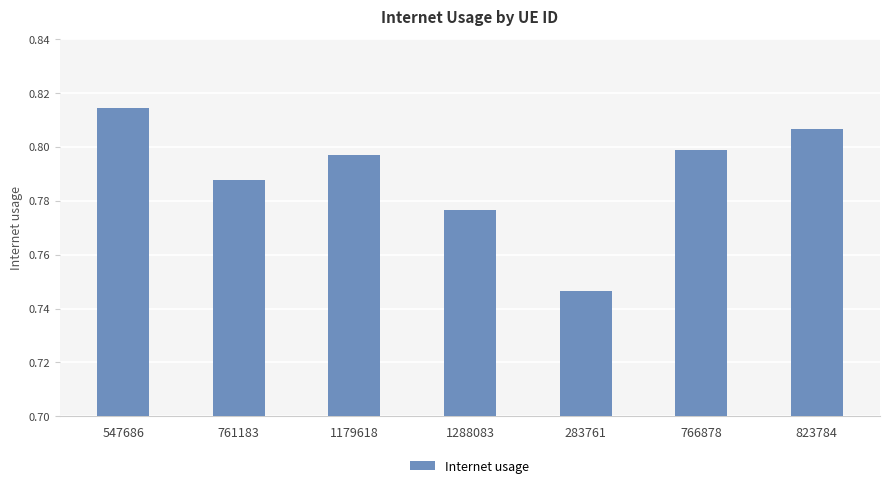

Is it true that the value at 766878 is 1.2?

False